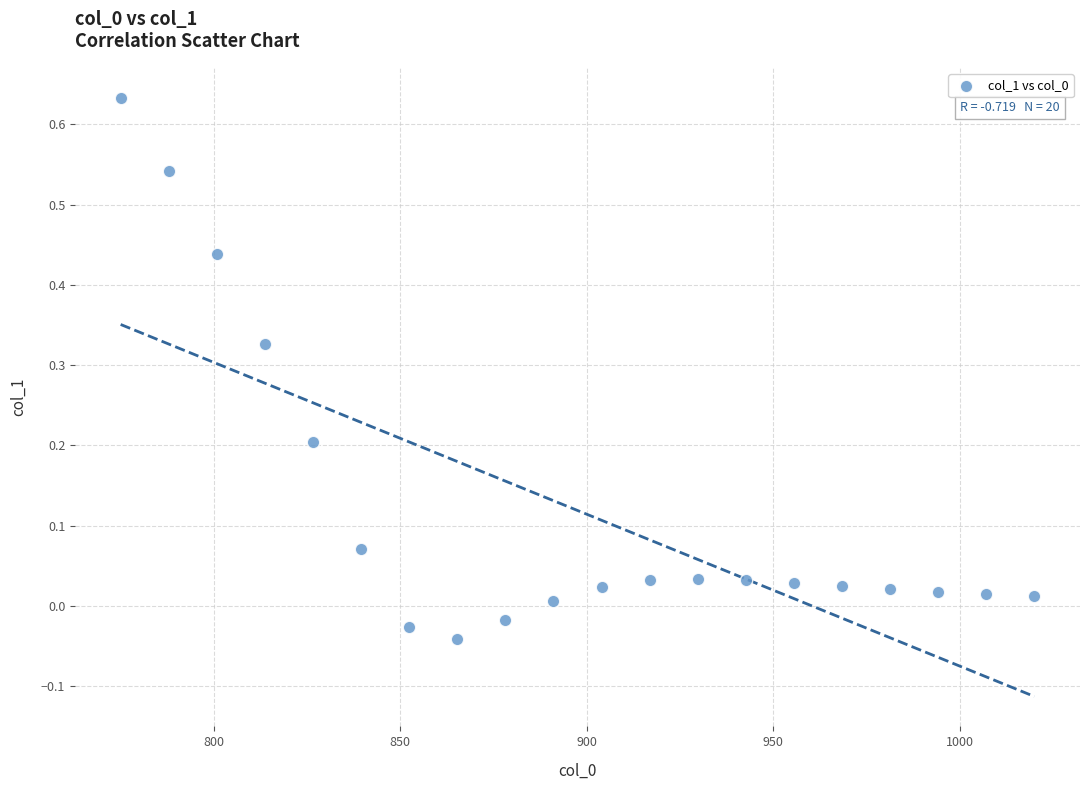

What is the range of Y values (max minus min)?

0.7